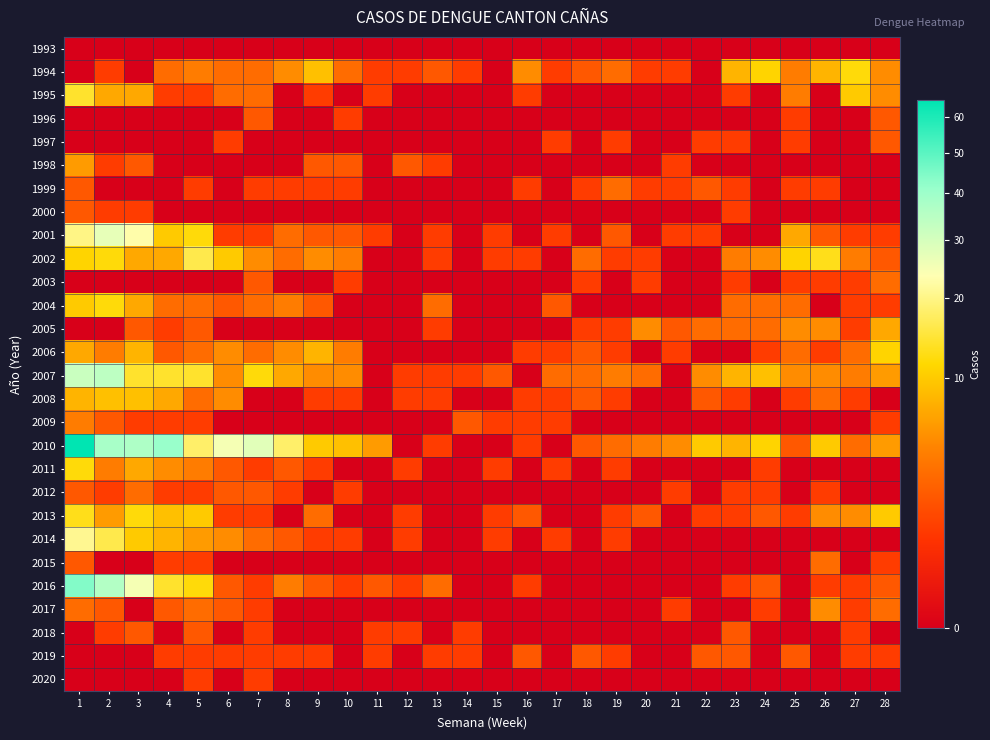

Reading left to right, list all the values displayed in this chart.

1993: 1=0	2=0	3=0	4=0	5=0	6=0	7=0	8=0	9=0	10=0	11=0	12=0	13=0	14=0	15=0	16=0	17=0	18=0	19=0	20=0	21=0	22=0	23=0	24=0	25=0	26=0	27=0	28=0
1994: 1=0	2=1	3=0	4=3	5=4	6=3	7=3	8=5	9=9	10=3	11=1	12=1	13=2	14=1	15=0	16=5	17=1	18=2	19=3	20=1	21=1	22=0	23=8	24=11	25=4	26=8	27=12	28=5
1995: 1=14	2=7	3=7	4=1	5=1	6=3	7=3	8=0	9=1	10=0	11=1	12=0	13=0	14=0	15=0	16=1	17=0	18=0	19=0	20=0	21=0	22=0	23=1	24=0	25=4	26=0	27=10	28=5
1996: 1=0	2=0	3=0	4=0	5=0	6=0	7=2	8=0	9=0	10=1	11=0	12=0	13=0	14=0	15=0	16=0	17=0	18=0	19=0	20=0	21=0	22=0	23=0	24=0	25=1	26=0	27=0	28=2
1997: 1=0	2=0	3=0	4=0	5=0	6=1	7=0	8=0	9=0	10=0	11=0	12=0	13=0	14=0	15=0	16=0	17=1	18=0	19=1	20=0	21=0	22=1	23=1	24=0	25=1	26=0	27=0	28=2
1998: 1=6	2=1	3=2	4=0	5=0	6=0	7=0	8=0	9=2	10=2	11=0	12=2	13=1	14=0	15=0	16=0	17=0	18=0	19=0	20=0	21=1	22=0	23=0	24=0	25=0	26=0	27=0	28=0
1999: 1=2	2=0	3=0	4=0	5=1	6=0	7=1	8=1	9=1	10=1	11=0	12=0	13=0	14=0	15=0	16=1	17=0	18=1	19=3	20=1	21=1	22=2	23=1	24=0	25=1	26=1	27=0	28=0
2000: 1=2	2=1	3=1	4=0	5=0	6=0	7=0	8=0	9=0	10=0	11=0	12=0	13=0	14=0	15=0	16=0	17=0	18=0	19=0	20=0	21=0	22=0	23=1	24=0	25=0	26=0	27=0	28=0
2001: 1=20	2=27	3=23	4=10	5=12	6=1	7=1	8=3	9=2	10=2	11=1	12=0	13=1	14=0	15=1	16=0	17=1	18=0	19=2	20=0	21=1	22=1	23=0	24=0	25=7	26=2	27=1	28=1
2002: 1=11	2=12	3=7	4=7	5=16	6=10	7=5	8=3	9=5	10=4	11=0	12=0	13=1	14=0	15=1	16=1	17=0	18=3	19=1	20=1	21=0	22=0	23=4	24=5	25=11	26=13	27=4	28=2
2003: 1=0	2=0	3=0	4=0	5=0	6=0	7=2	8=0	9=0	10=1	11=0	12=0	13=0	14=0	15=0	16=0	17=0	18=1	19=0	20=1	21=0	22=0	23=1	24=0	25=1	26=1	27=1	28=3
2004: 1=10	2=12	3=7	4=3	5=3	6=2	7=3	8=4	9=2	10=0	11=0	12=0	13=3	14=0	15=0	16=0	17=2	18=0	19=0	20=0	21=0	22=0	23=3	24=3	25=3	26=0	27=1	28=1
2005: 1=0	2=0	3=2	4=1	5=2	6=0	7=0	8=0	9=0	10=0	11=0	12=0	13=1	14=0	15=0	16=0	17=0	18=1	19=1	20=5	21=2	22=3	23=3	24=3	25=5	26=5	27=1	28=7
2006: 1=7	2=4	3=8	4=2	5=3	6=5	7=3	8=5	9=8	10=4	11=0	12=0	13=0	14=0	15=0	16=1	17=1	18=2	19=1	20=0	21=1	22=0	23=0	24=1	25=3	26=1	27=3	28=11
2007: 1=32	2=34	3=14	4=14	5=14	6=5	7=12	8=7	9=5	10=5	11=0	12=1	13=1	14=1	15=2	16=0	17=3	18=3	19=4	20=3	21=0	22=5	23=8	24=9	25=5	26=5	27=4	28=6
2008: 1=8	2=9	3=9	4=7	5=3	6=5	7=0	8=0	9=1	10=1	11=0	12=1	13=1	14=0	15=0	16=1	17=1	18=2	19=1	20=0	21=0	22=2	23=1	24=0	25=1	26=3	27=1	28=0
2009: 1=4	2=2	3=1	4=1	5=1	6=0	7=0	8=0	9=0	10=0	11=0	12=0	13=0	14=2	15=1	16=1	17=1	18=0	19=0	20=0	21=0	22=0	23=0	24=0	25=0	26=0	27=0	28=1
2010: 1=65	2=38	3=37	4=41	5=18	6=25	7=28	8=18	9=10	10=9	11=6	12=0	13=1	14=0	15=0	16=1	17=0	18=2	19=3	20=4	21=5	22=10	23=8	24=11	25=2	26=10	27=3	28=6
2011: 1=12	2=4	3=7	4=5	5=4	6=2	7=1	8=2	9=1	10=0	11=0	12=1	13=0	14=0	15=1	16=0	17=1	18=0	19=1	20=0	21=0	22=0	23=0	24=1	25=0	26=0	27=0	28=0
2012: 1=2	2=1	3=3	4=1	5=1	6=2	7=2	8=1	9=0	10=1	11=0	12=0	13=0	14=0	15=0	16=0	17=0	18=0	19=0	20=0	21=1	22=0	23=1	24=1	25=0	26=1	27=0	28=0
2013: 1=13	2=6	3=12	4=9	5=10	6=1	7=1	8=0	9=3	10=0	11=0	12=1	13=0	14=0	15=1	16=2	17=0	18=0	19=1	20=2	21=0	22=1	23=1	24=2	25=1	26=5	27=5	28=10
2014: 1=21	2=16	3=10	4=8	5=6	6=5	7=3	8=2	9=1	10=1	11=0	12=1	13=0	14=0	15=1	16=0	17=1	18=0	19=1	20=0	21=0	22=0	23=0	24=0	25=0	26=0	27=0	28=0
2015: 1=2	2=0	3=0	4=1	5=1	6=0	7=0	8=0	9=0	10=0	11=0	12=0	13=0	14=0	15=0	16=0	17=0	18=0	19=0	20=0	21=0	22=0	23=0	24=0	25=0	26=3	27=0	28=1
2016: 1=44	2=36	3=25	4=14	5=12	6=2	7=1	8=4	9=2	10=1	11=2	12=1	13=3	14=0	15=0	16=1	17=0	18=0	19=0	20=0	21=0	22=0	23=1	24=2	25=0	26=1	27=1	28=2
2017: 1=3	2=2	3=0	4=2	5=3	6=2	7=1	8=0	9=0	10=0	11=0	12=0	13=0	14=0	15=0	16=0	17=0	18=0	19=0	20=0	21=1	22=0	23=0	24=1	25=0	26=5	27=1	28=3
2018: 1=0	2=1	3=2	4=0	5=2	6=0	7=1	8=0	9=0	10=0	11=1	12=1	13=0	14=1	15=0	16=0	17=0	18=0	19=0	20=0	21=0	22=0	23=2	24=0	25=0	26=0	27=1	28=0
2019: 1=0	2=0	3=0	4=1	5=1	6=1	7=1	8=1	9=1	10=0	11=1	12=0	13=1	14=1	15=0	16=2	17=0	18=2	19=1	20=0	21=0	22=2	23=2	24=0	25=2	26=0	27=1	28=1
2020: 1=0	2=0	3=0	4=0	5=1	6=0	7=1	8=0	9=0	10=0	11=0	12=0	13=0	14=0	15=0	16=0	17=0	18=0	19=0	20=0	21=0	22=0	23=0	24=0	25=0	26=0	27=0	28=0